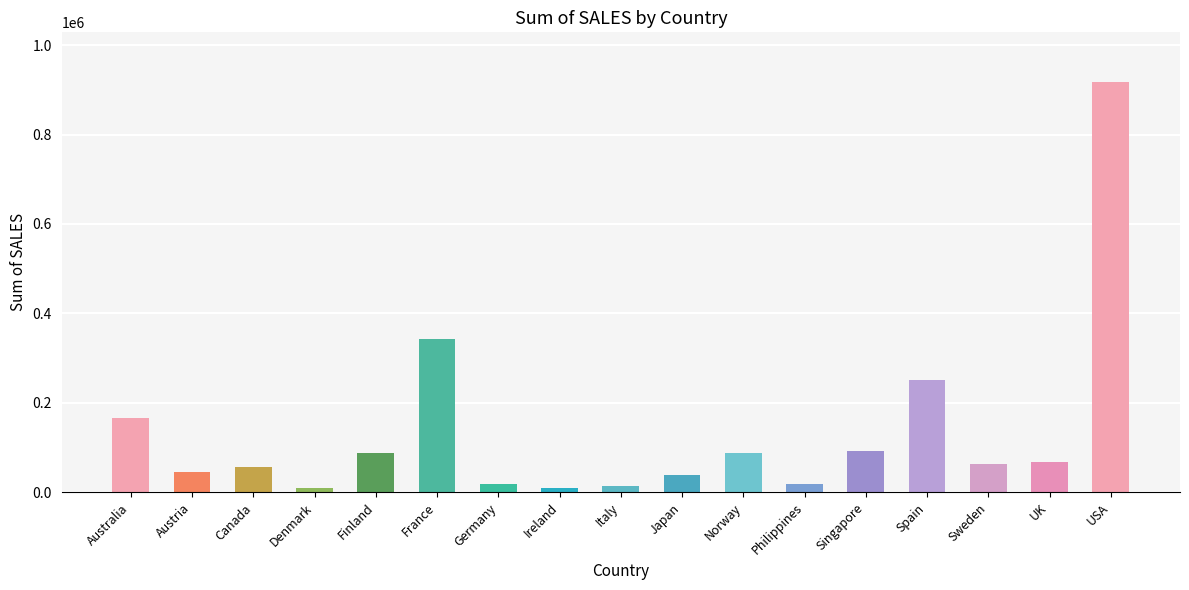

Read the value at Canada.

56123.5